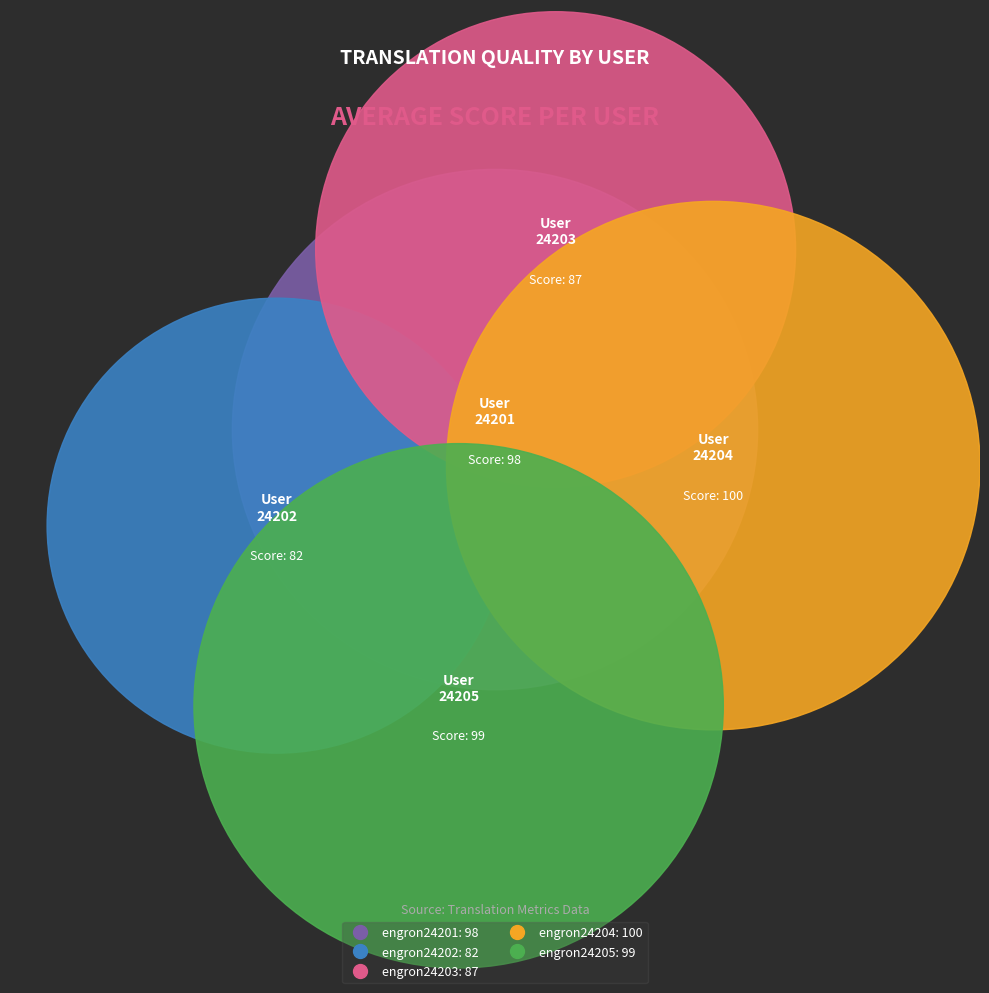

How many segments does this pie chart have?

5